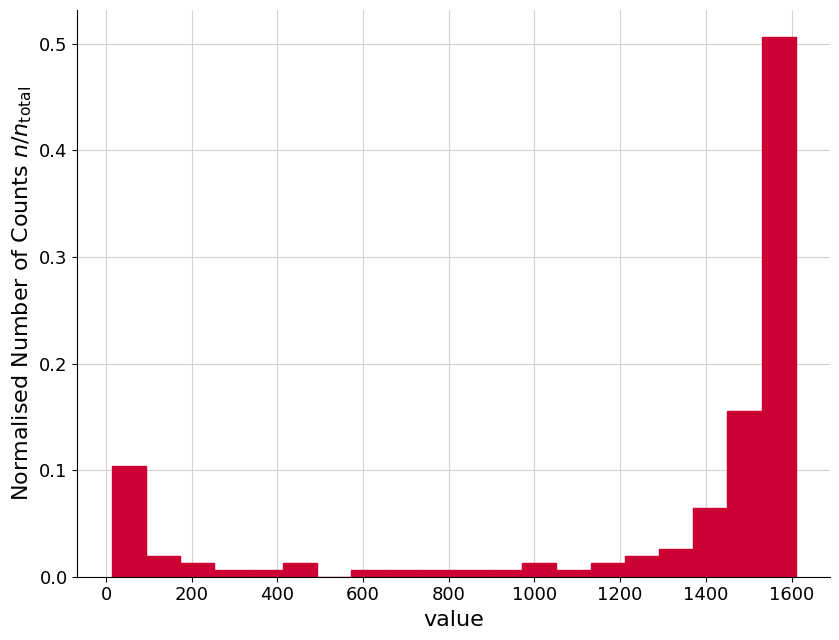

Read against the x-axis, roughly where is the centre of the tallest bar?

1580